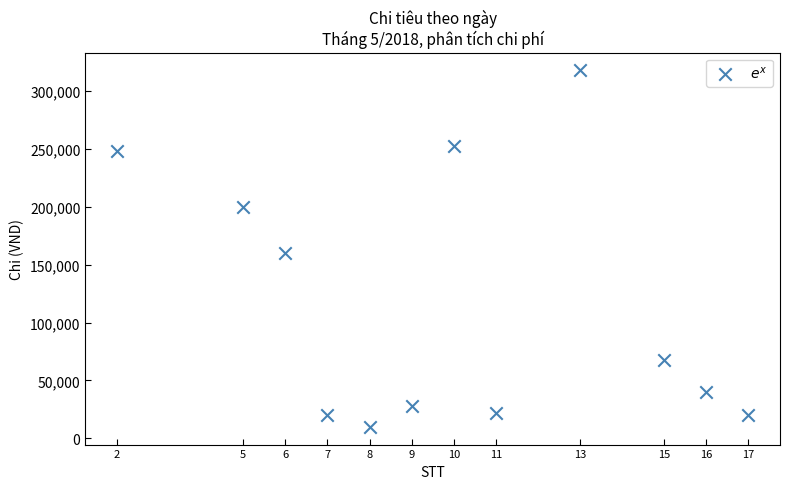

What Y value in the scatter plot is closest to 164000?

160000